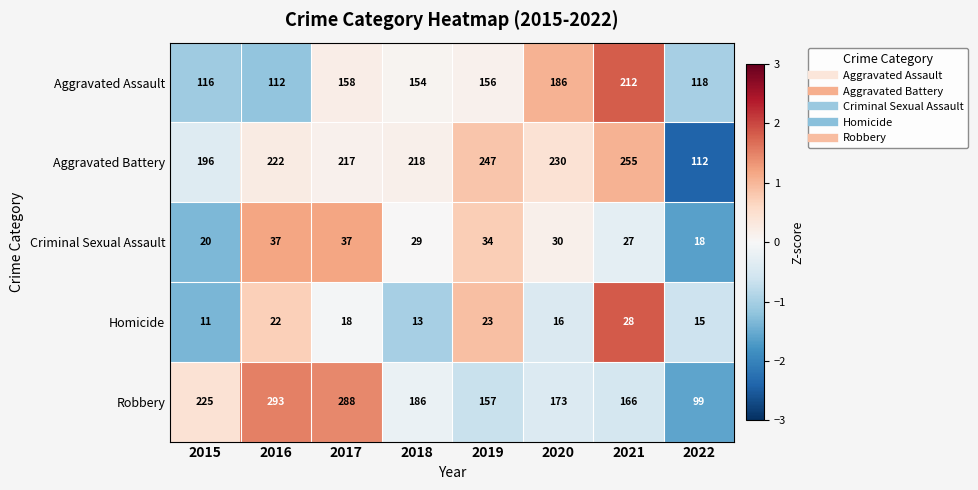

Which series has the largest total across all categories?

Aggravated Battery